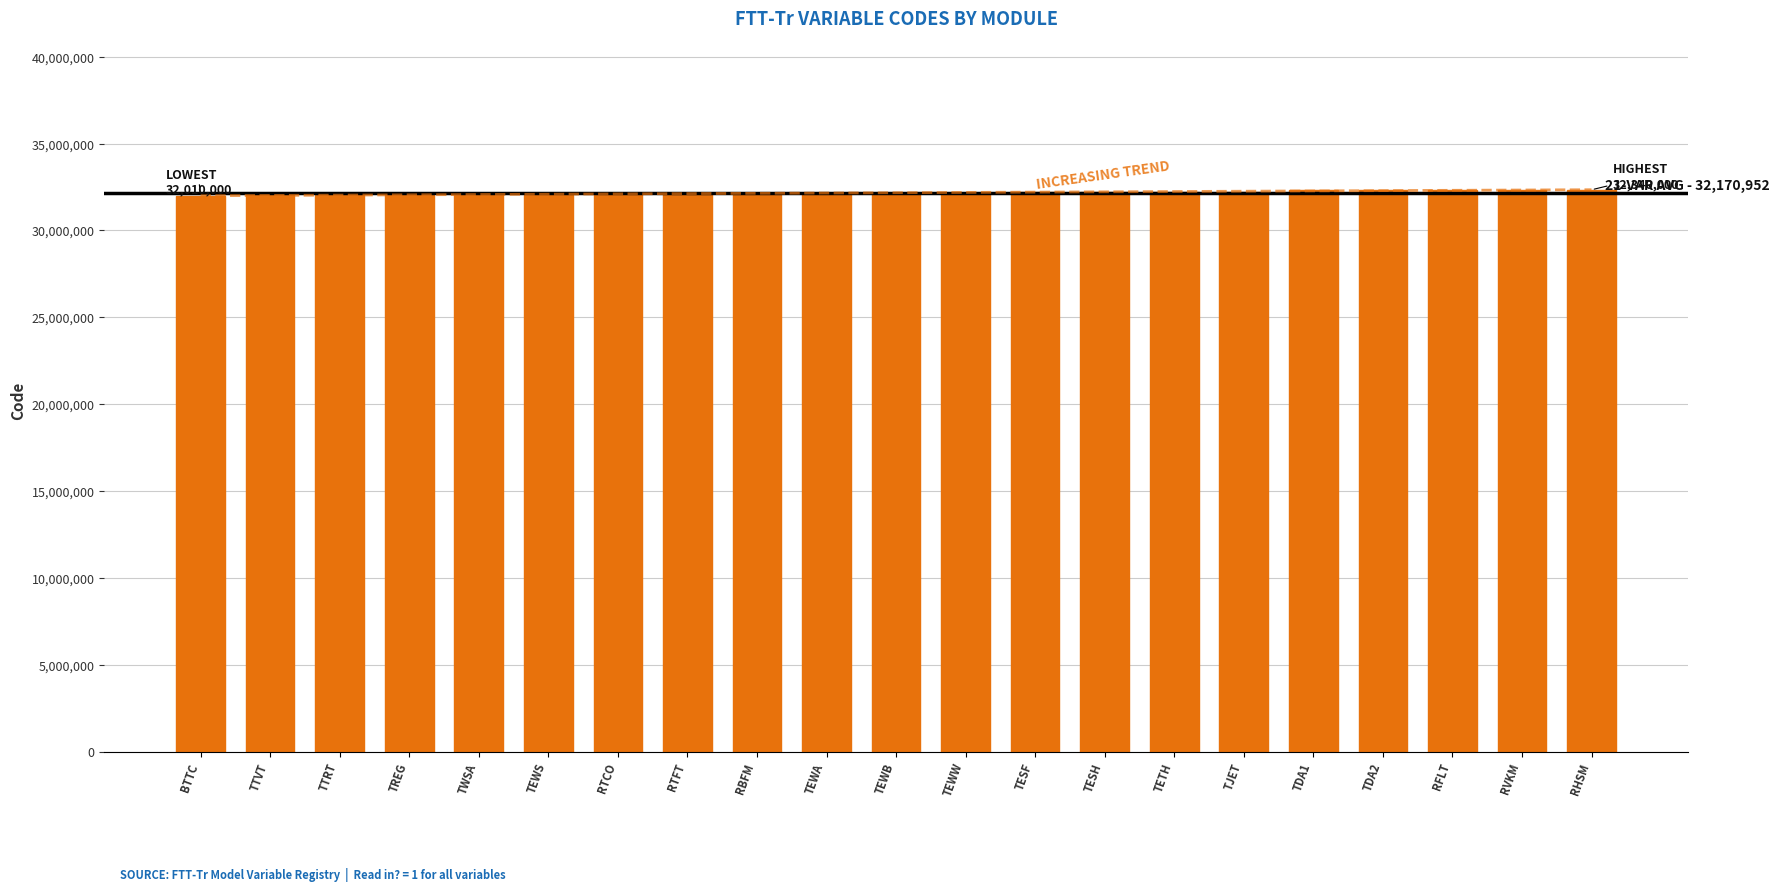

What position from the right is RFLT?

3